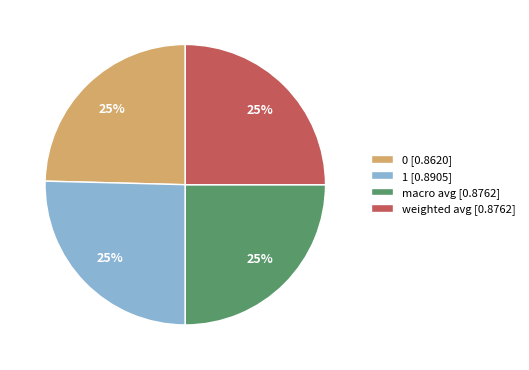

Is there any slice that represents more than half of the pie?

No